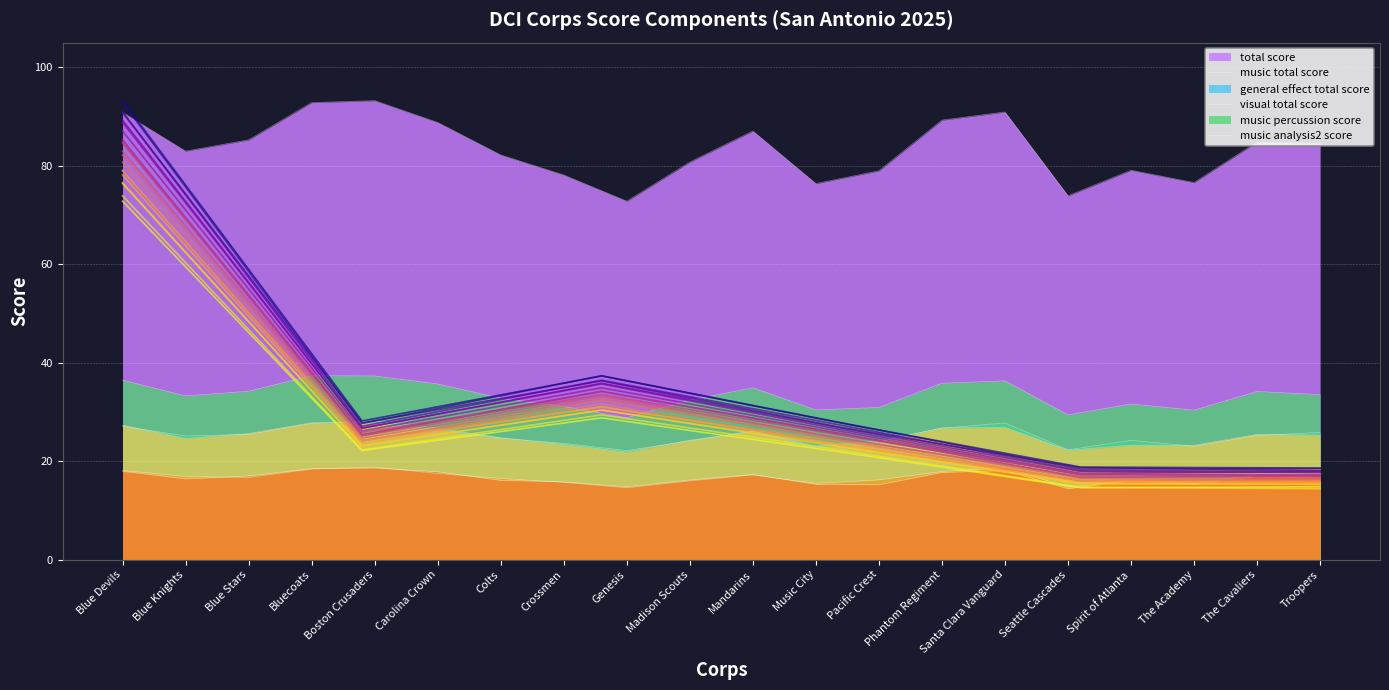

What is the label of the 10th point from the left?

Madison Scouts